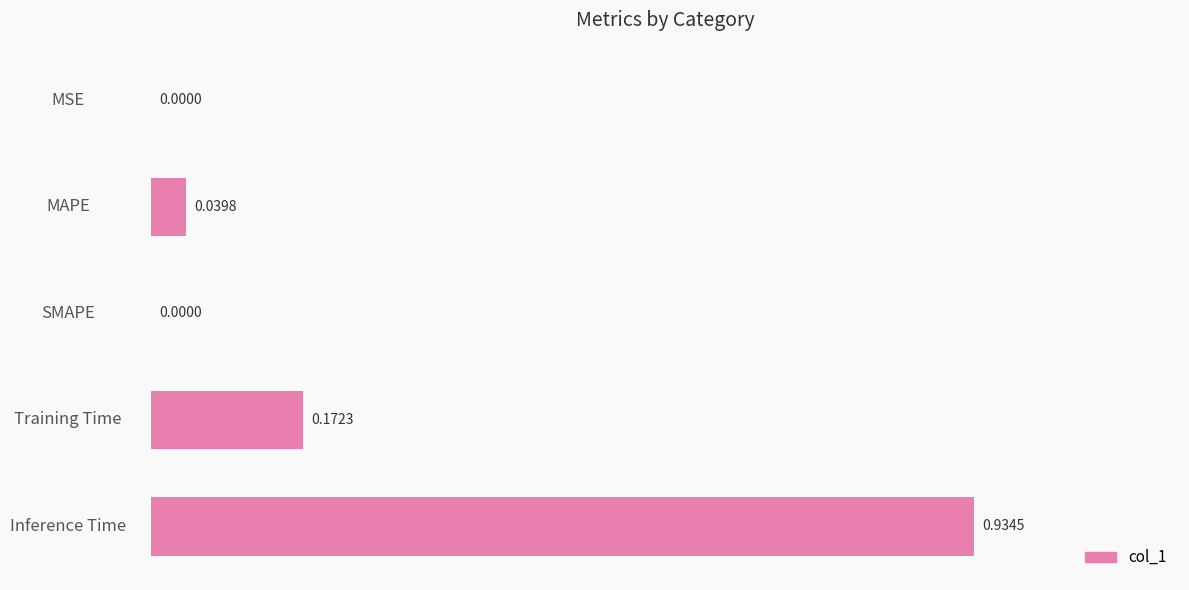

What is the sum of the values at MAPE and Inference Time?

1.0